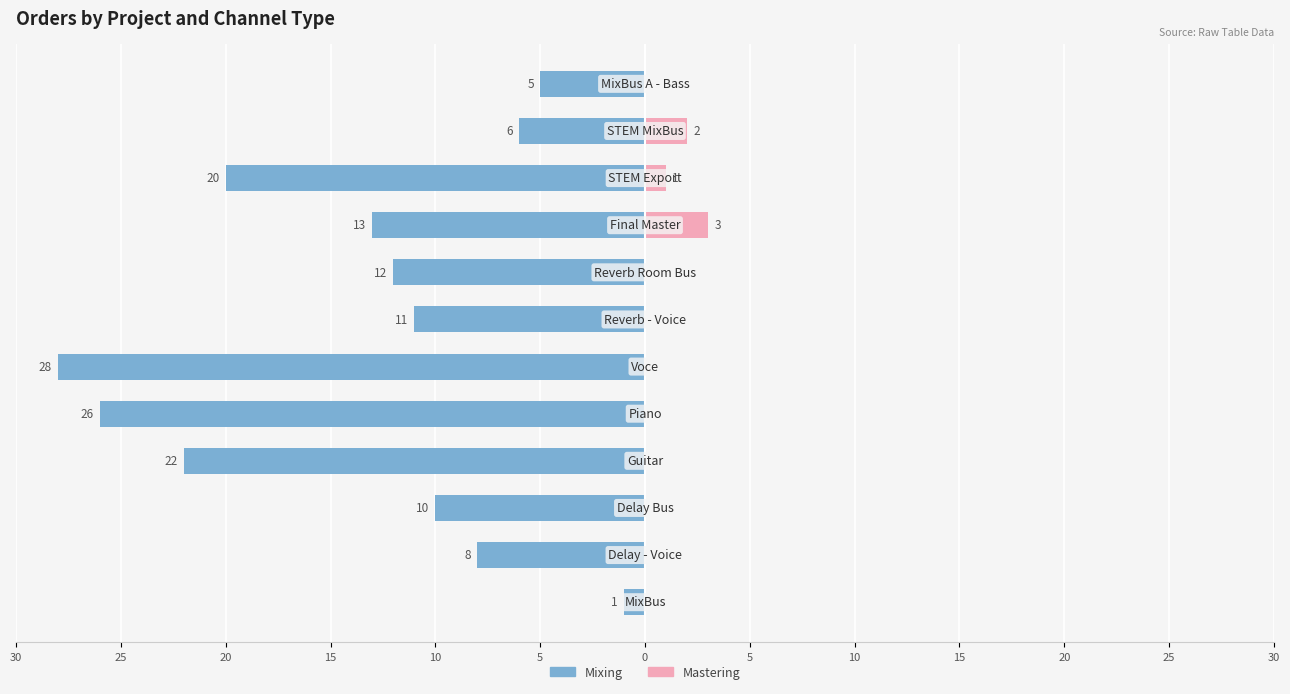

What are all the series names shown in the legend?

Mixing, Mastering